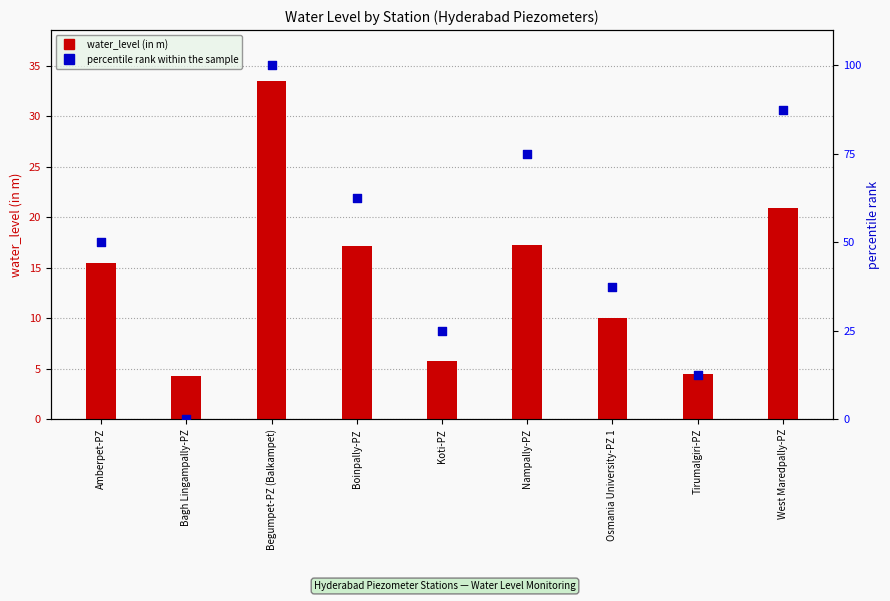

Which series reaches the minimum Y coordinate?

percentile rank within the sample